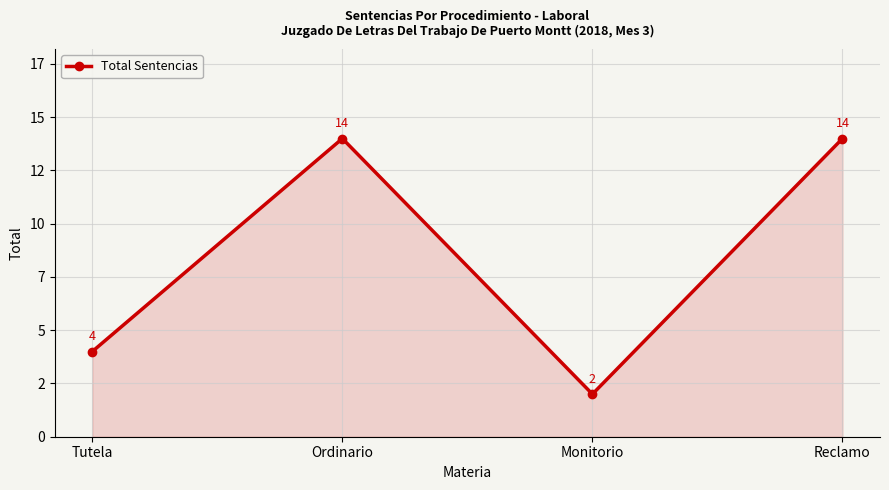

Is this an area chart (filled region under the line)?

Yes